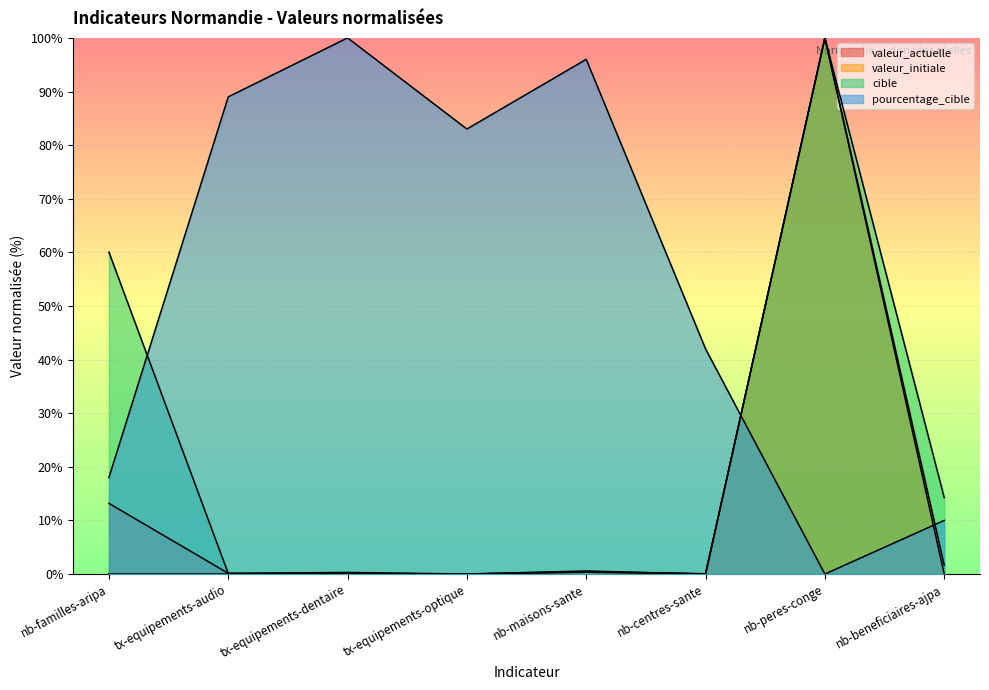

How many intersections are there between cible and pourcentage_cible?

2